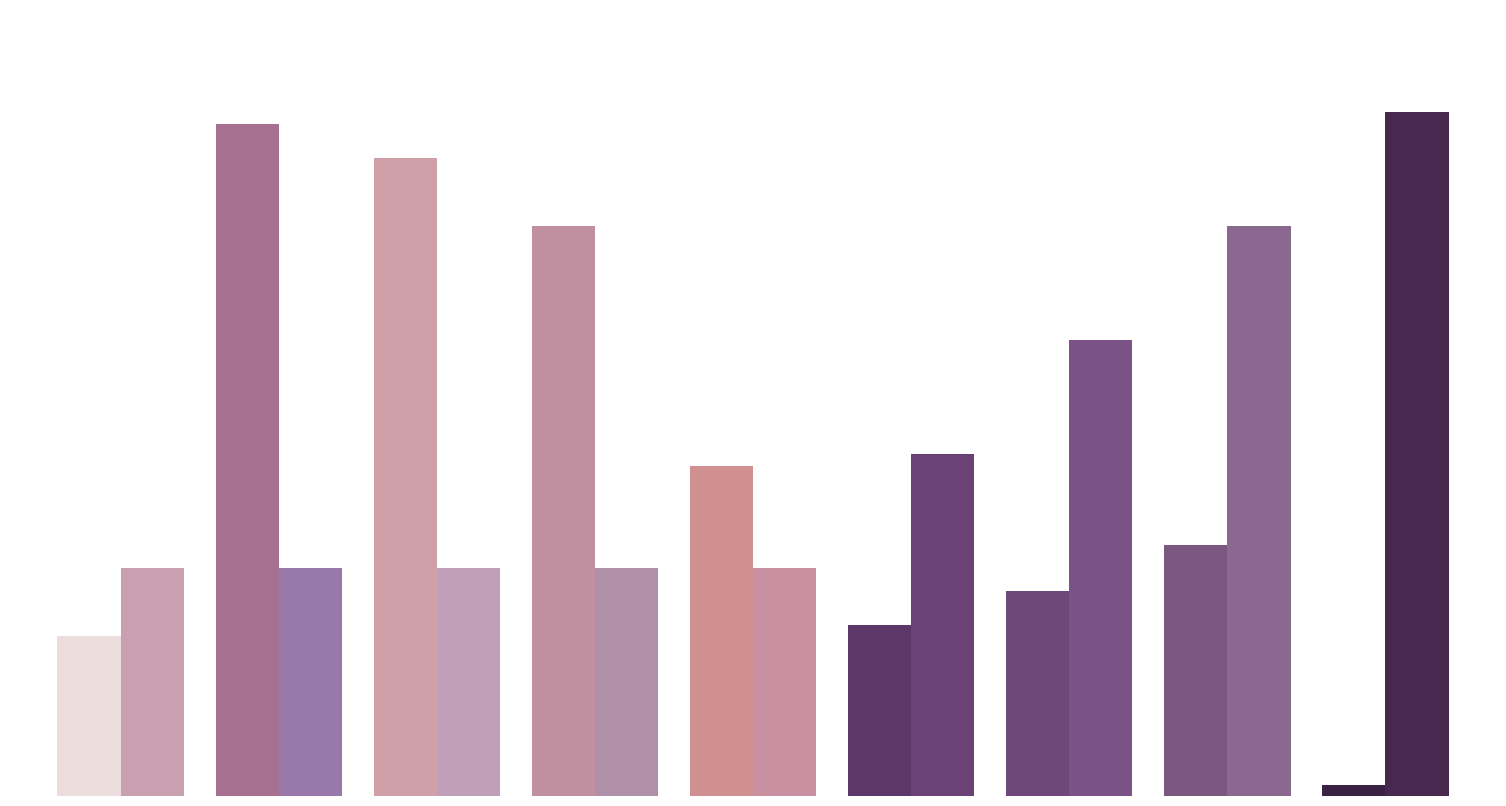

How many bars are there in each group?

2